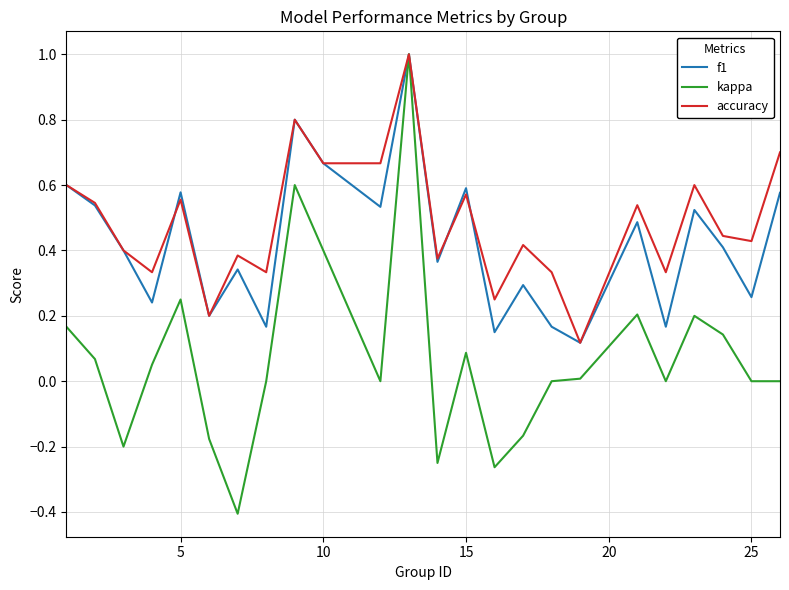

Which series has the largest range (max minus min)?

kappa